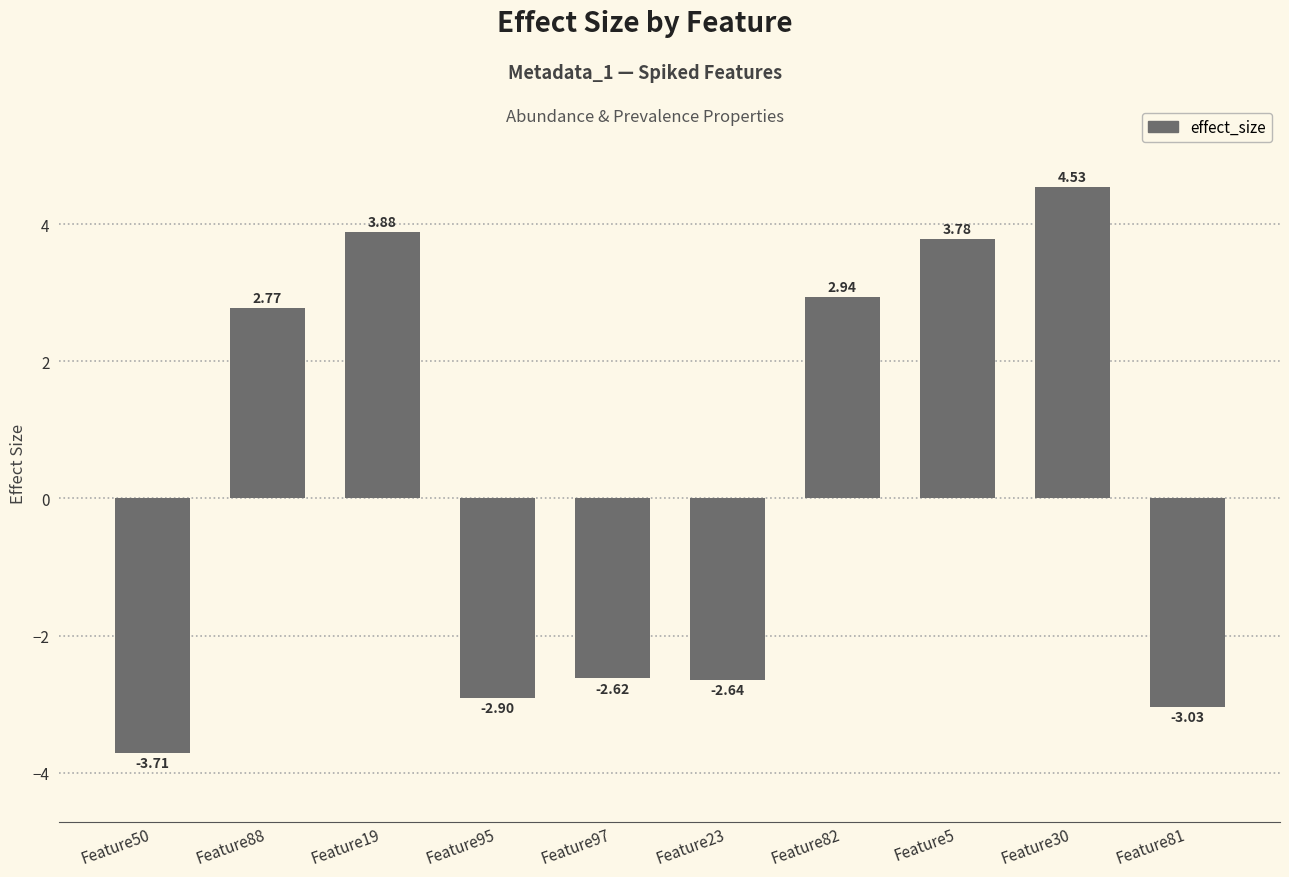

Between Feature19 and Feature88, which is larger?

Feature19